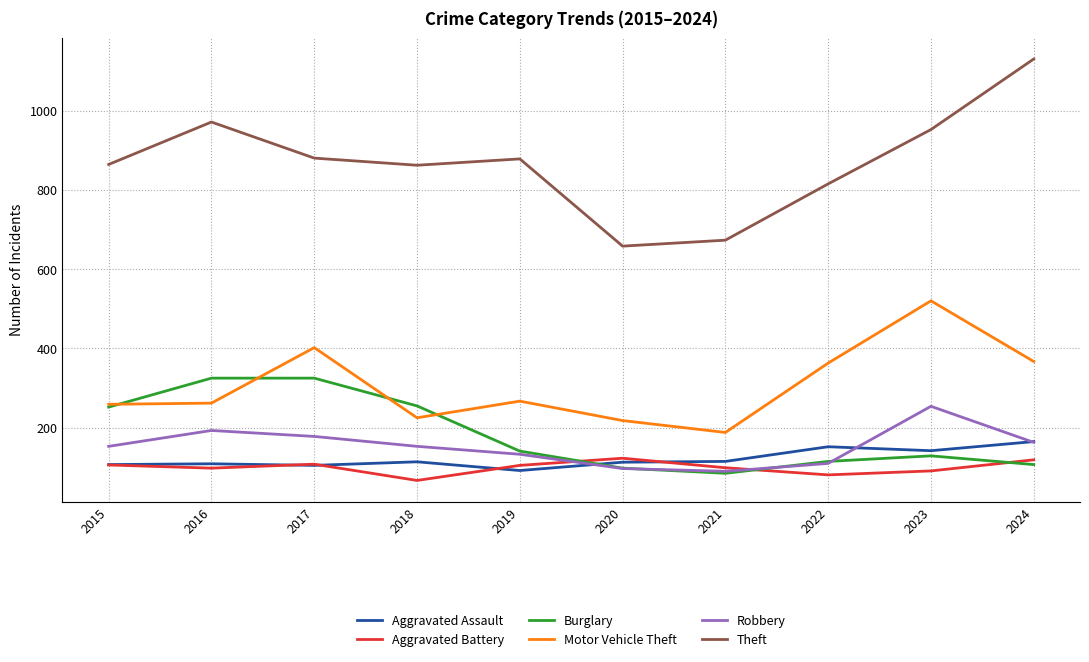

Which series has the largest range (max minus min)?

Theft